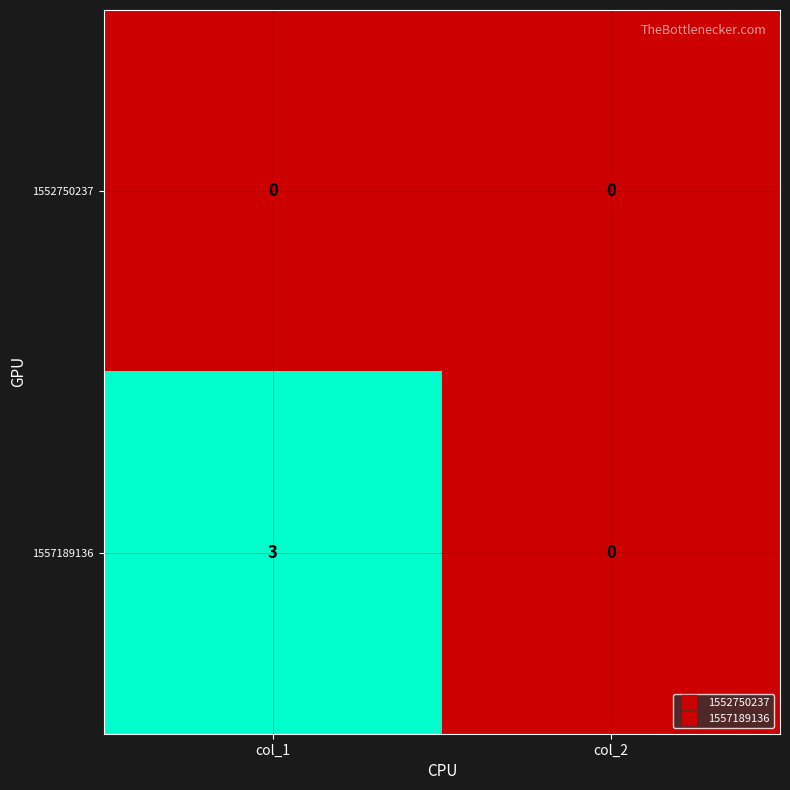

Which series has the largest total across all categories?

1557189136